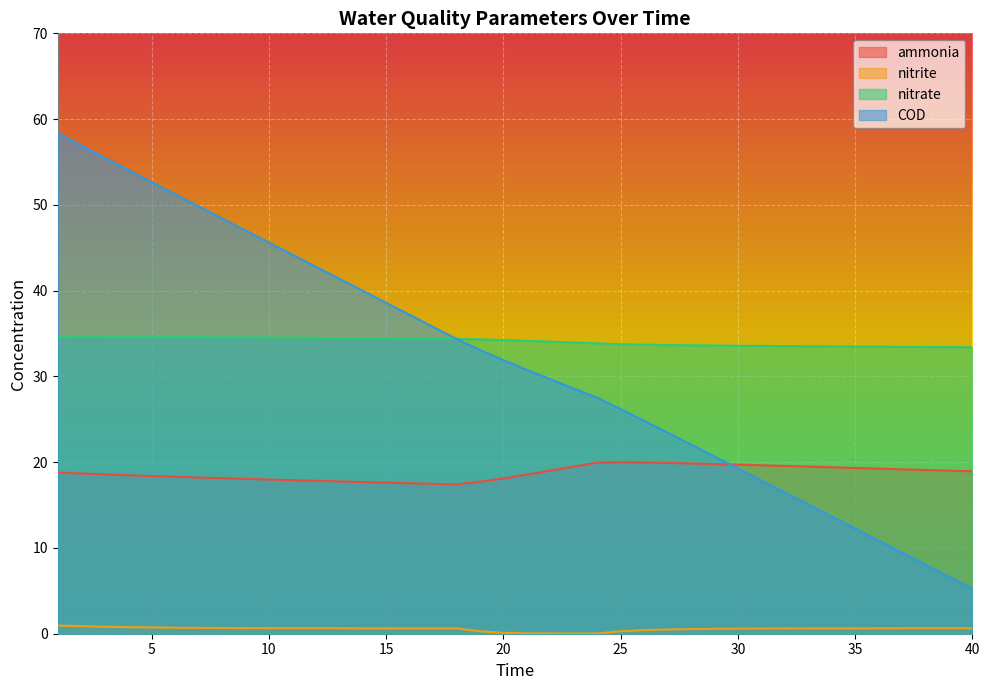

What is the difference between the second highest and minimum values in the nitrate series?

1.2